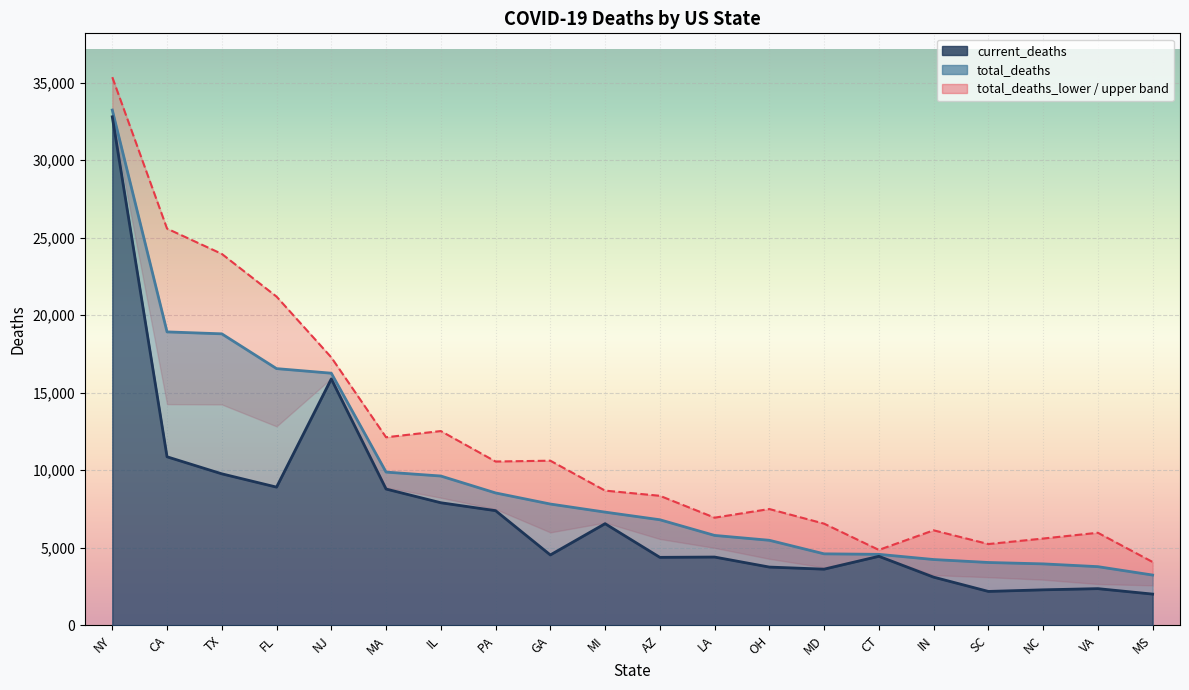

What value does the total_deaths_upper series have at VA, to the nearest 50?

5950